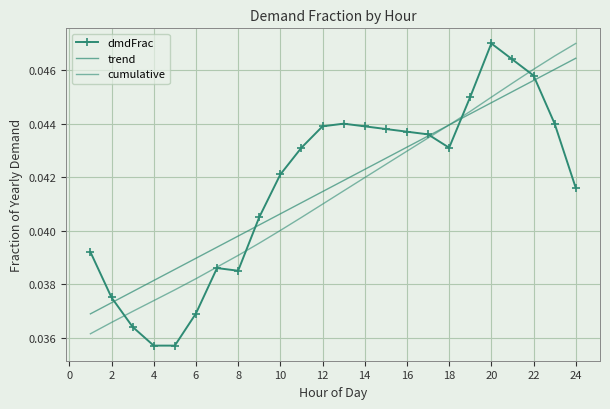

Count the number of categories in the chart.

24